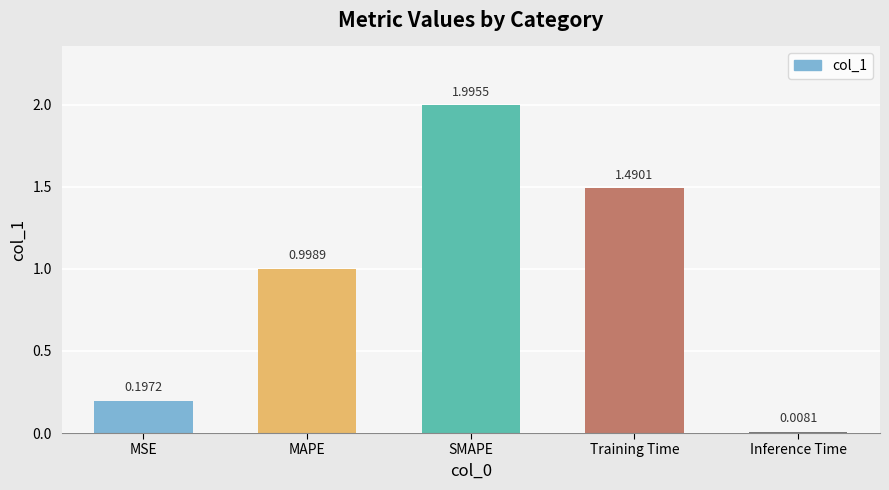

What is the difference between the maximum and minimum values?

2.0